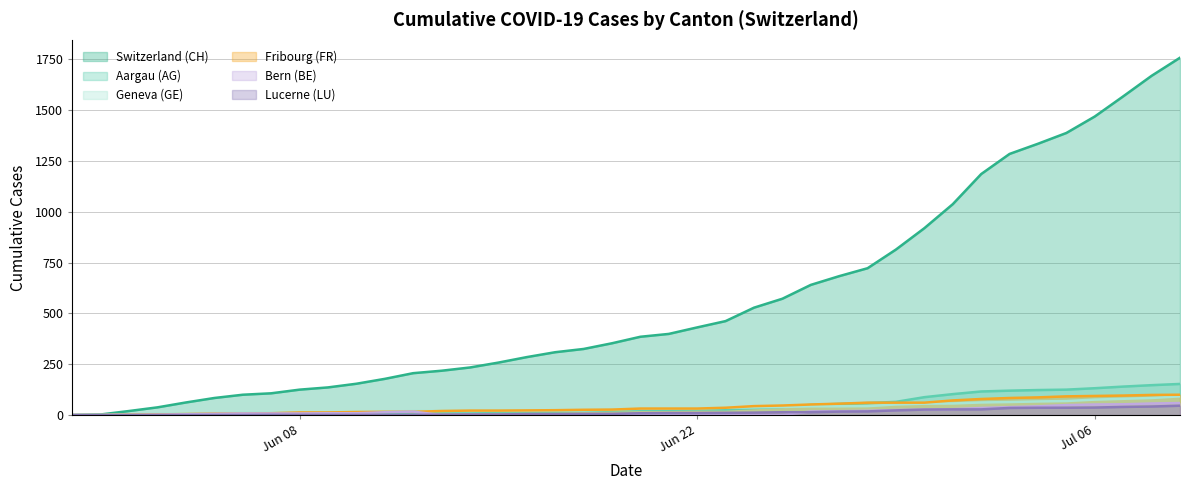

True or false: CH and FR cross at least once.

False